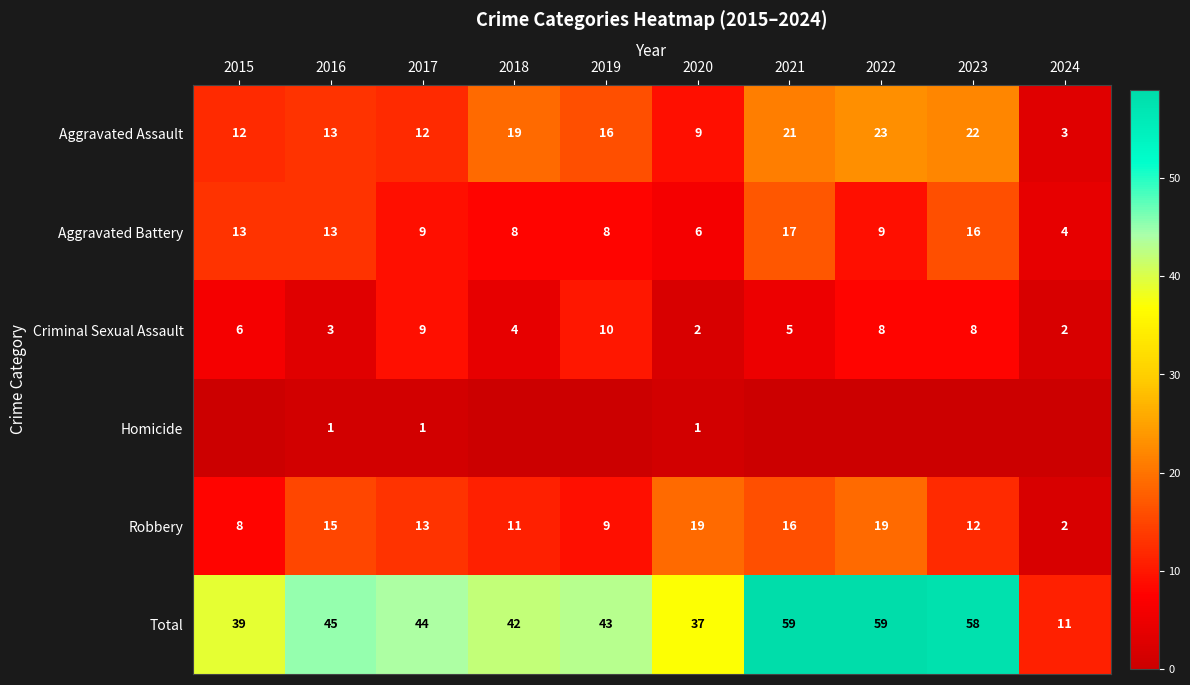

What is the difference between the highest and lowest values at 2017?

43